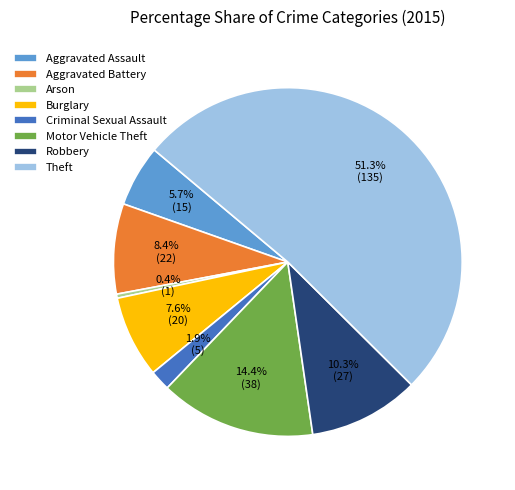

True or false: Theft accounts for 51% of the total.

True